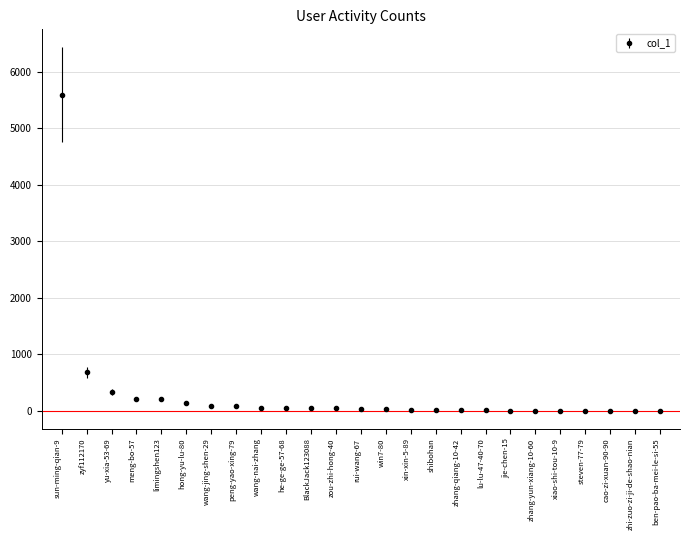

Is it true that the value at zhang-qiang-10-42 is 6?

True